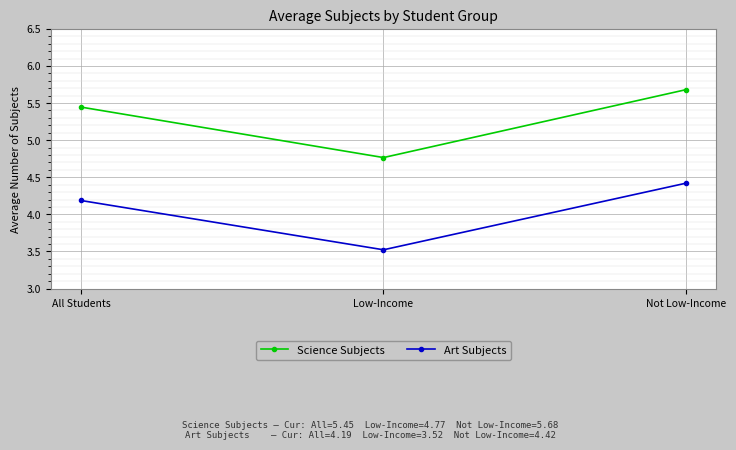

The Art Subjects series shows 5.8 at Low-Income. True or false?

False